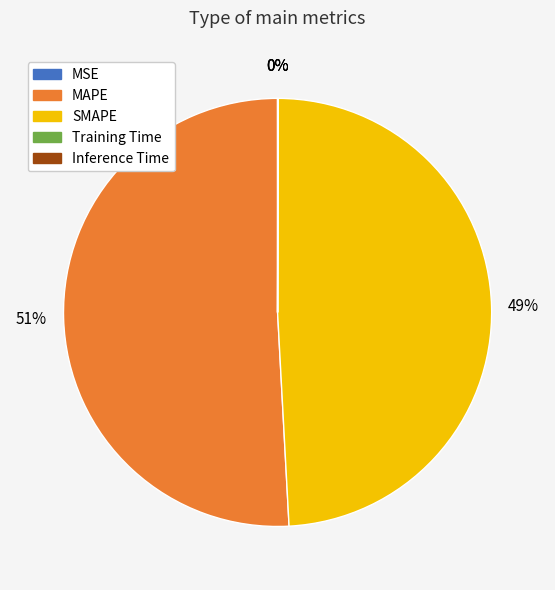

What is the ratio of the value at SMAPE to the value at MAPE?

1.0